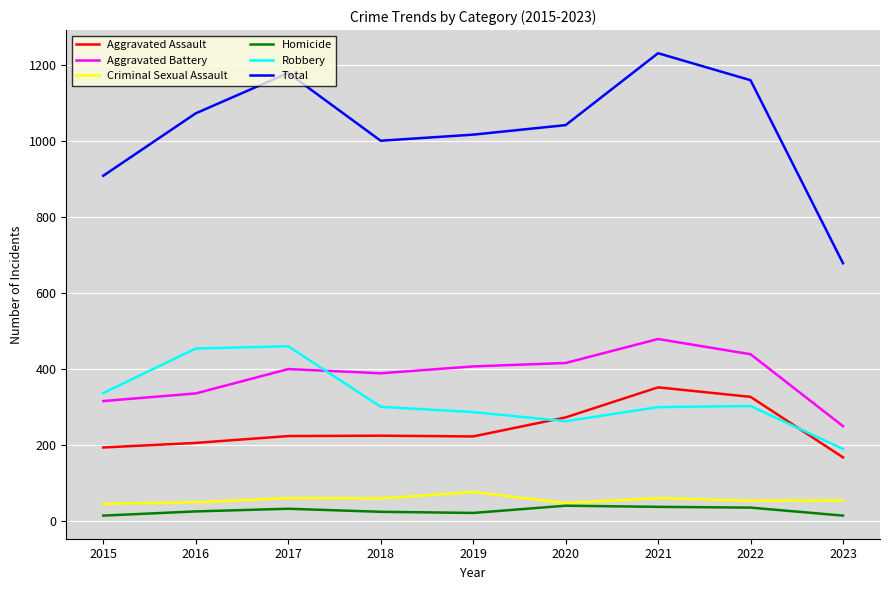

Between 2015 and 2023, which series saw the biggest shift?

Total